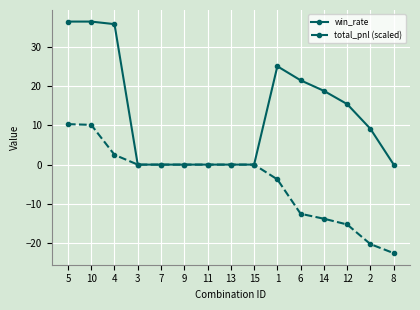

Which series has the widest spread of values?

win_rate